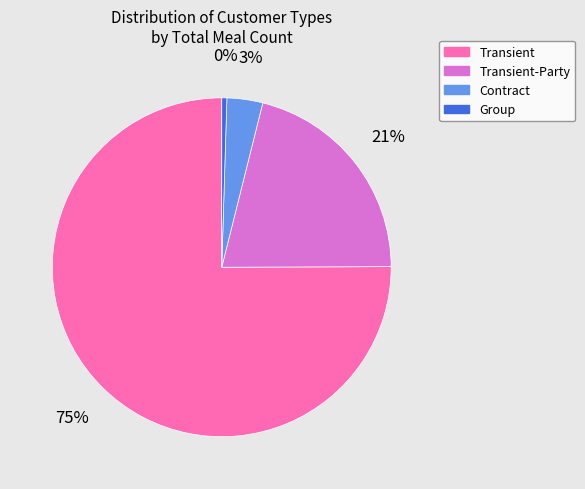

What is the largest slice in the pie chart?

Transient